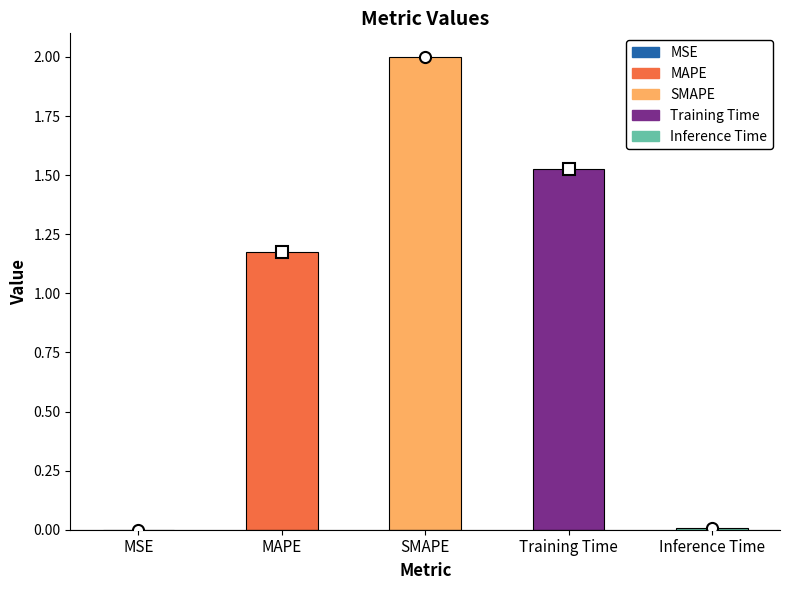

What is the difference between the values at MSE and SMAPE?

2.0